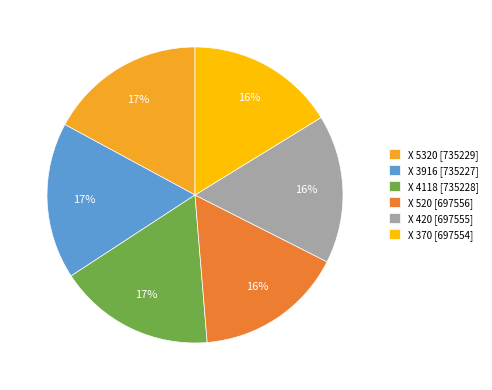

True or false: Х 3916 accounts for 3% of the total.

False